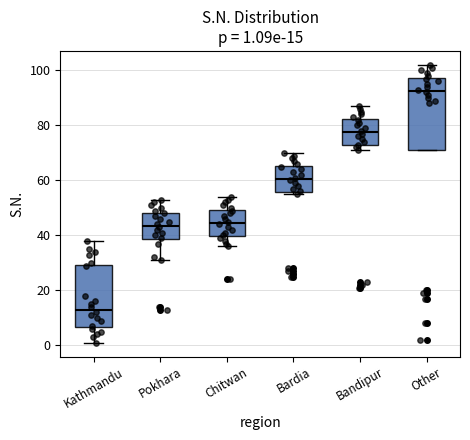

Which box's median line is the highest?

Other